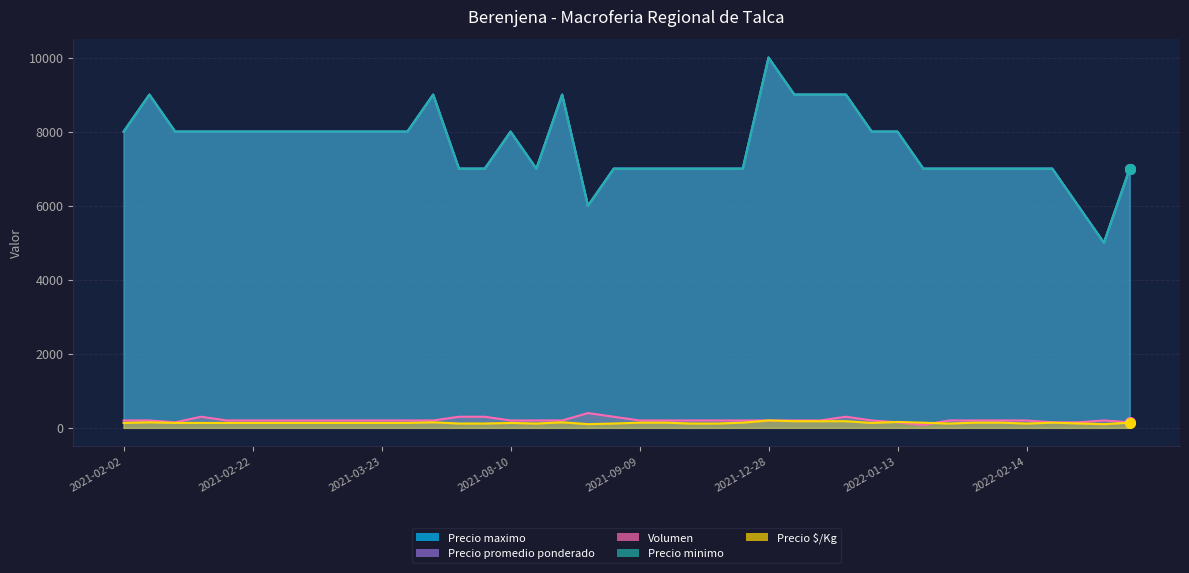

Which series has the largest total across all categories?

Precio maximo